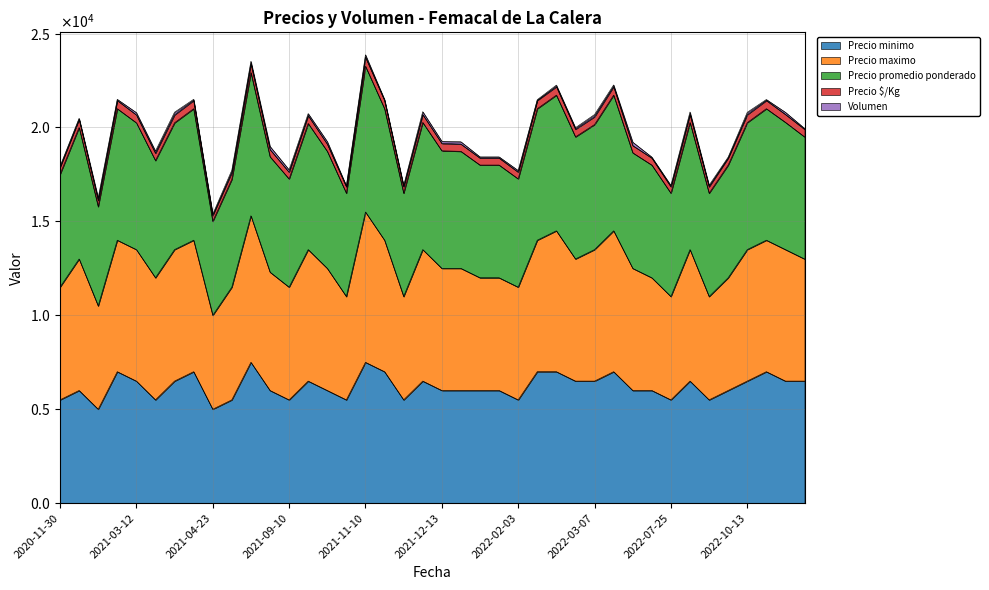

True or false: Precio promedio ponderado has more than 2 points higher than both neighbors.

True